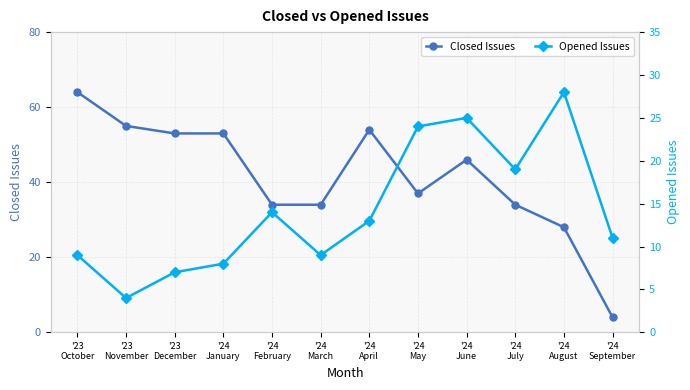

Rank the series by their maximum value, from lowest to highest.

Opened Issues, Closed Issues